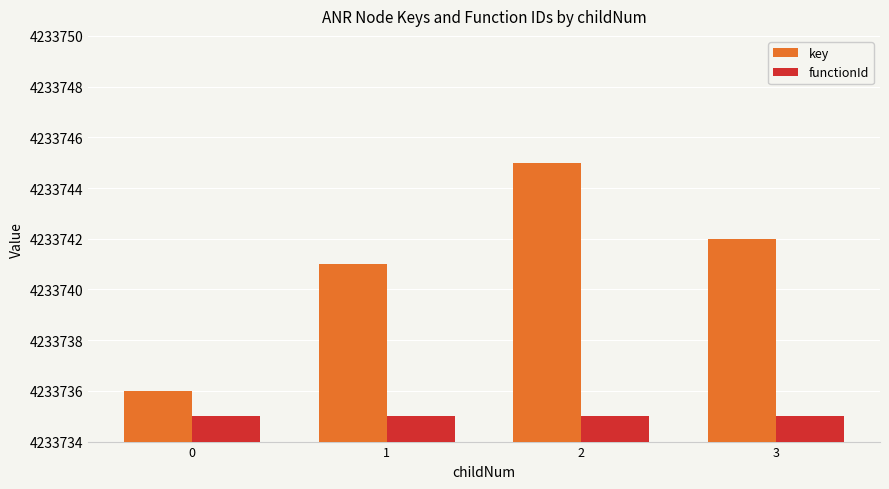

What are all the series names shown in the legend?

key, functionId